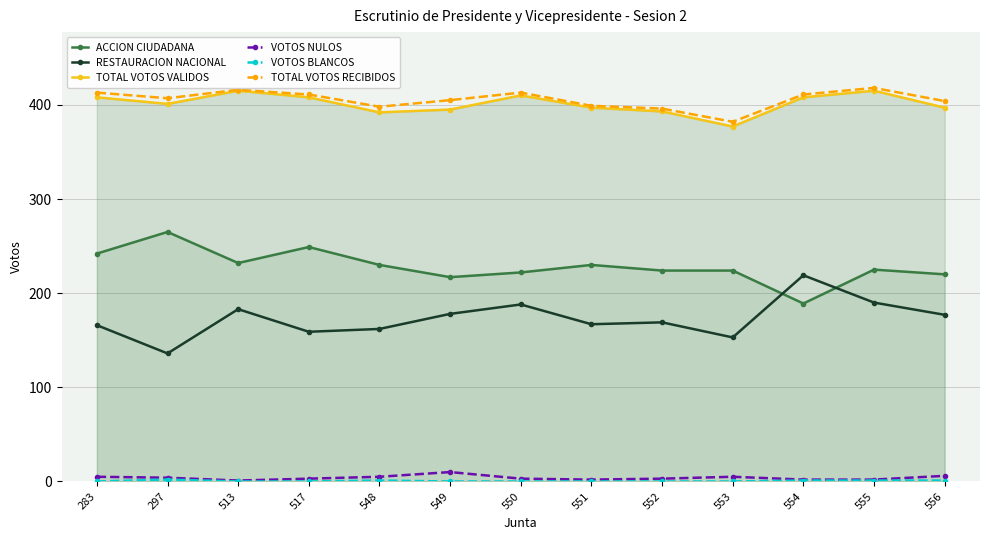

Where is the first local maximum for VOTOS BLANCOS?

297